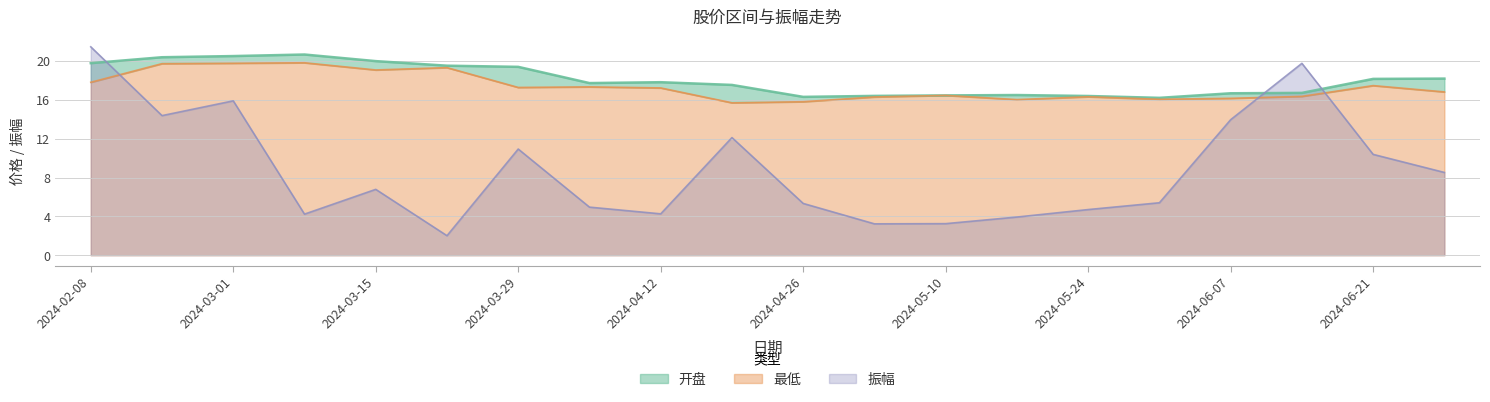

Between 2024-02-23 and 2024-03-01, which is larger?

2024-03-01